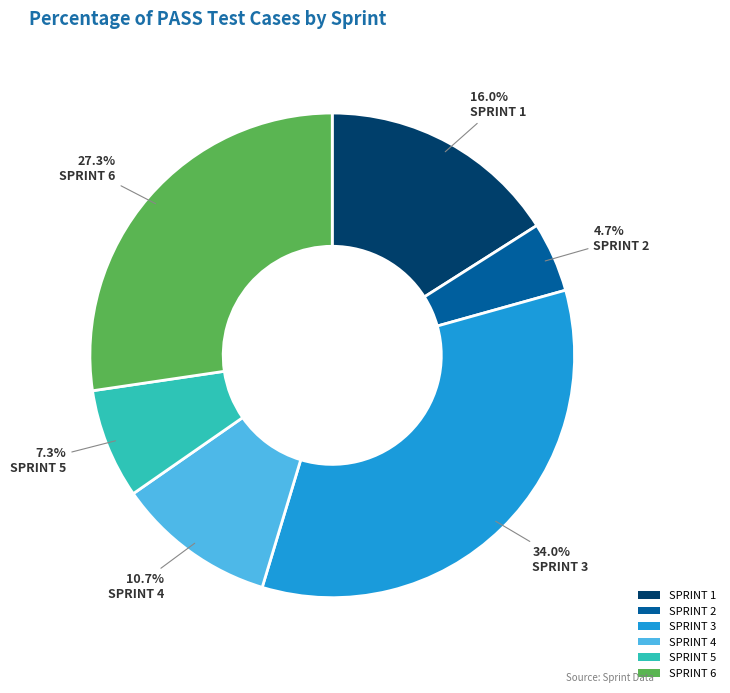

Is there a majority slice in this chart?

No